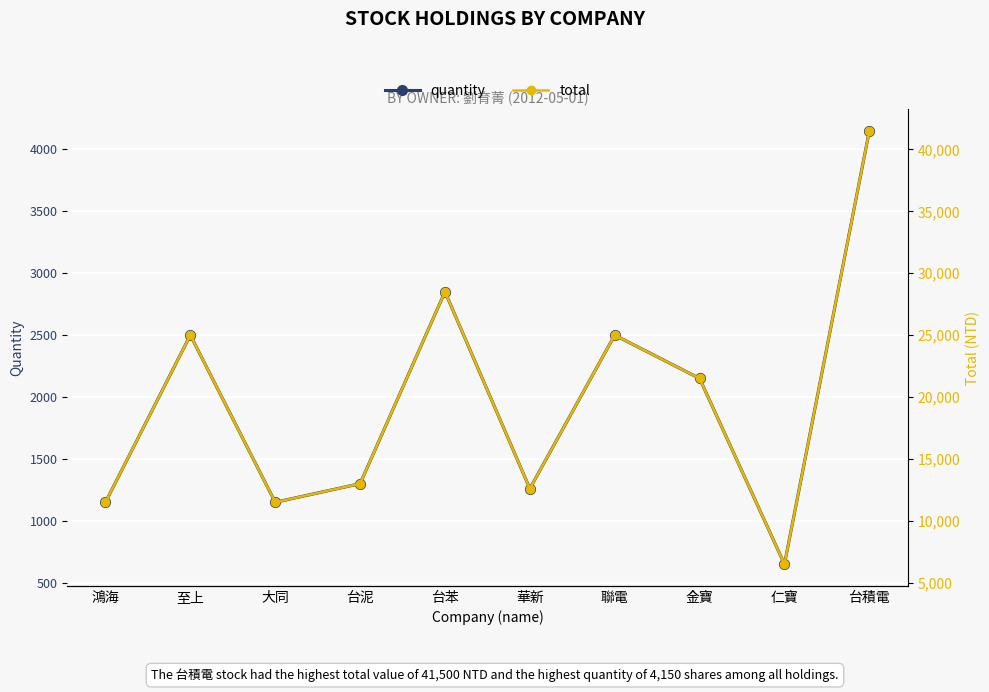

What is the sum of all quantity values?

19660